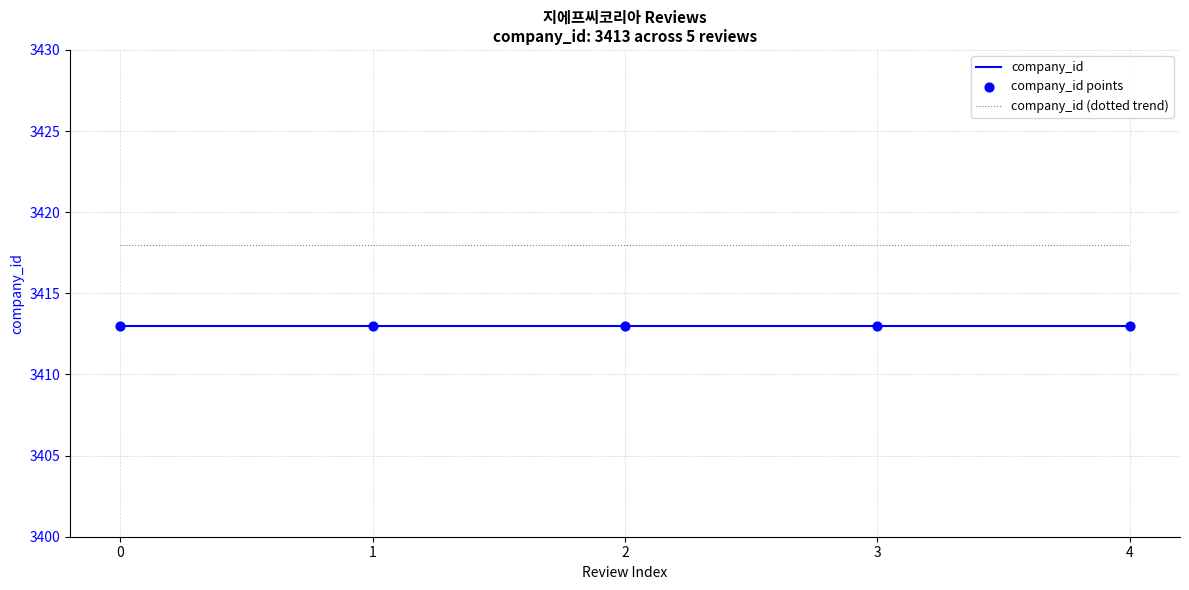

What is the spread (max minus min) of values at 0?

5